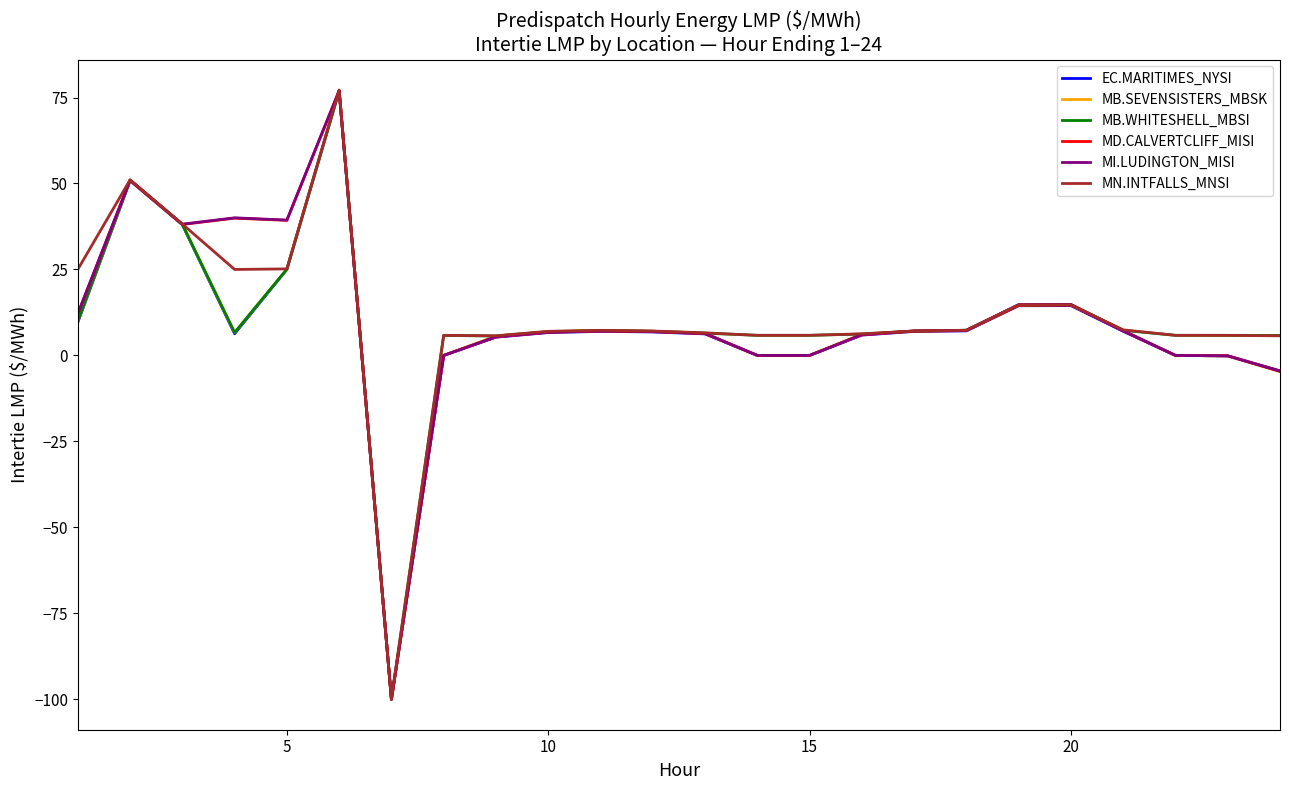

What is the highest value of the MD.CALVERTCLIFF_MISI series?

77.0